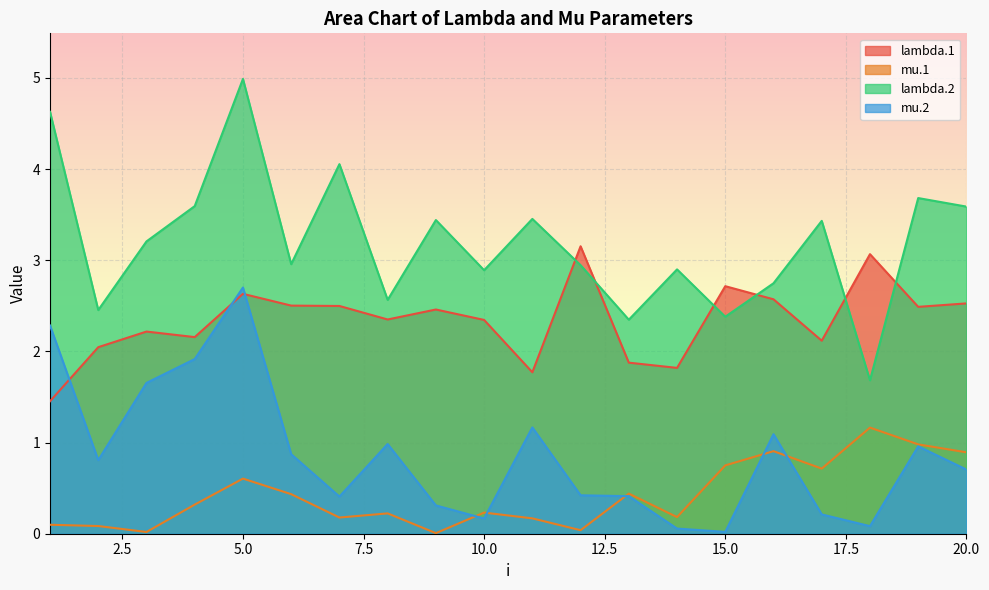

At which category is the sum across all series the highest?

5.0